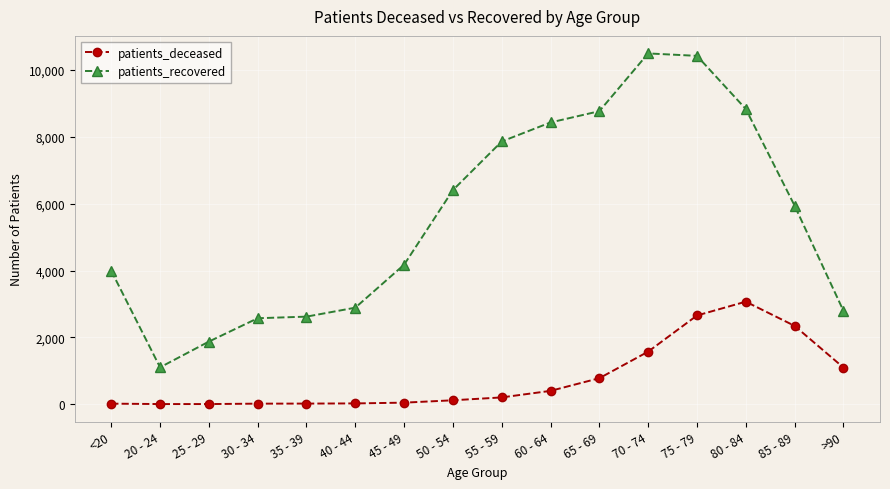

What is the label of the 5th point from the left?

35 - 39